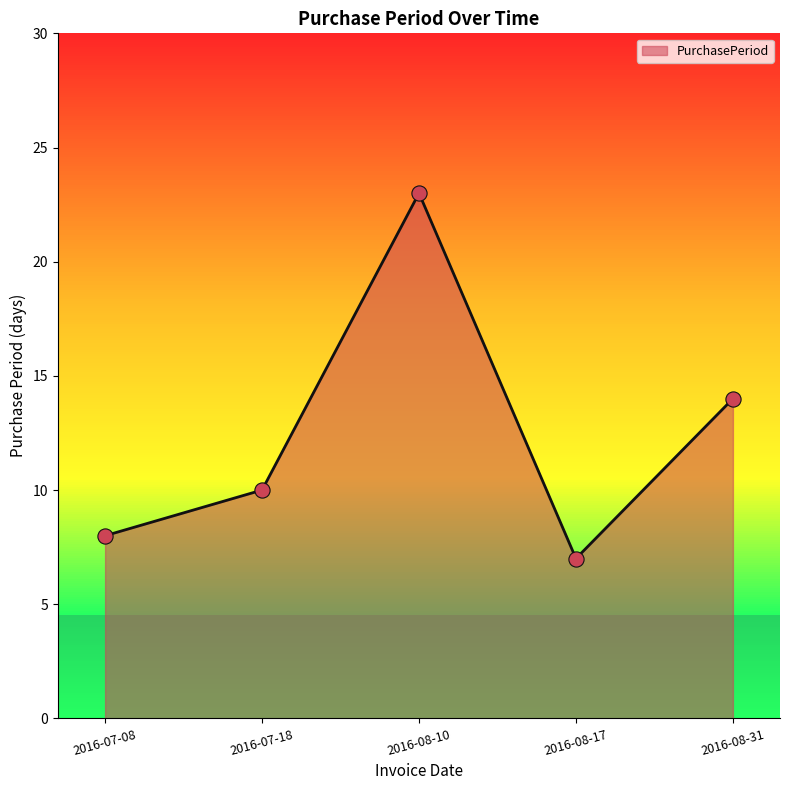

What is the ratio of the value at 2016-07-18 to the value at 2016-08-17?

1.4